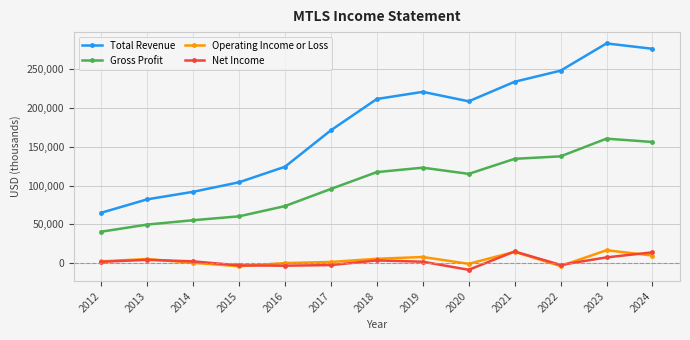

What is the difference between the highest and lowest values at 2018?

208000